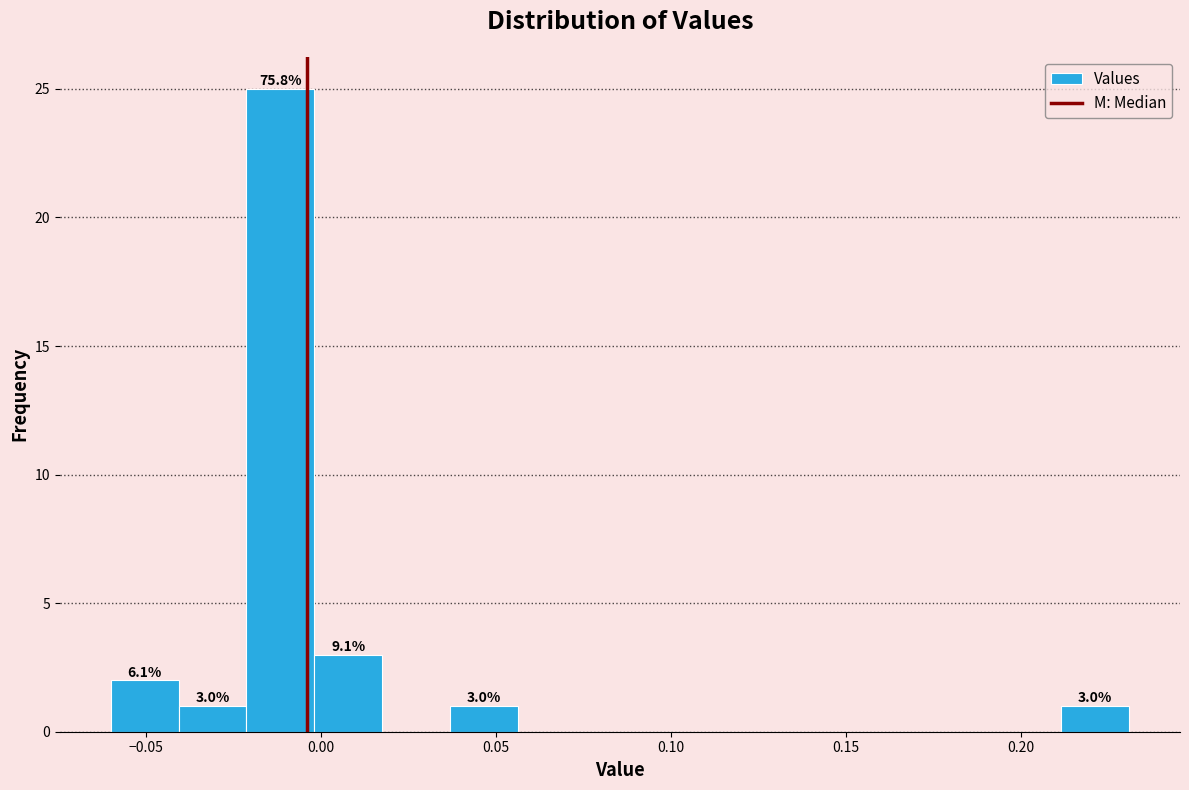

Read against the x-axis, roughly where is the centre of the tallest bar?

-0.010